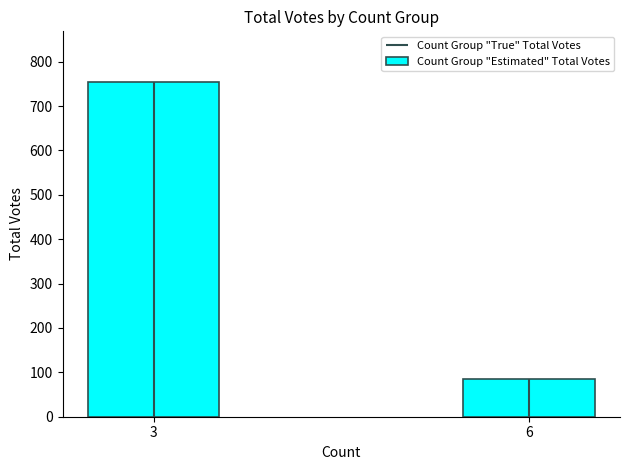

What is the value of the 2nd bar from the left?

84